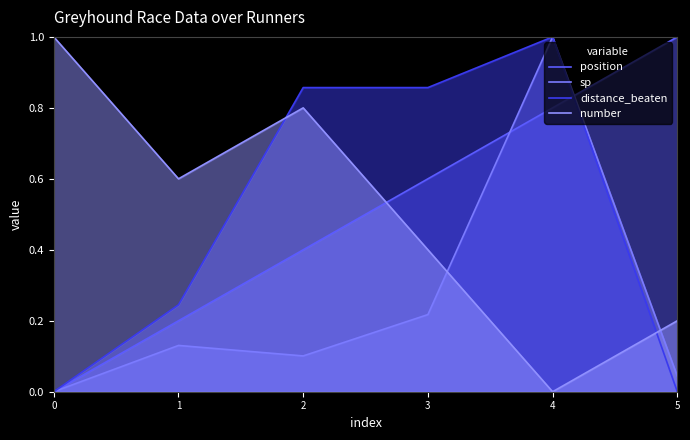

What is the difference between the distance_beaten values at 2 and 0?

0.9